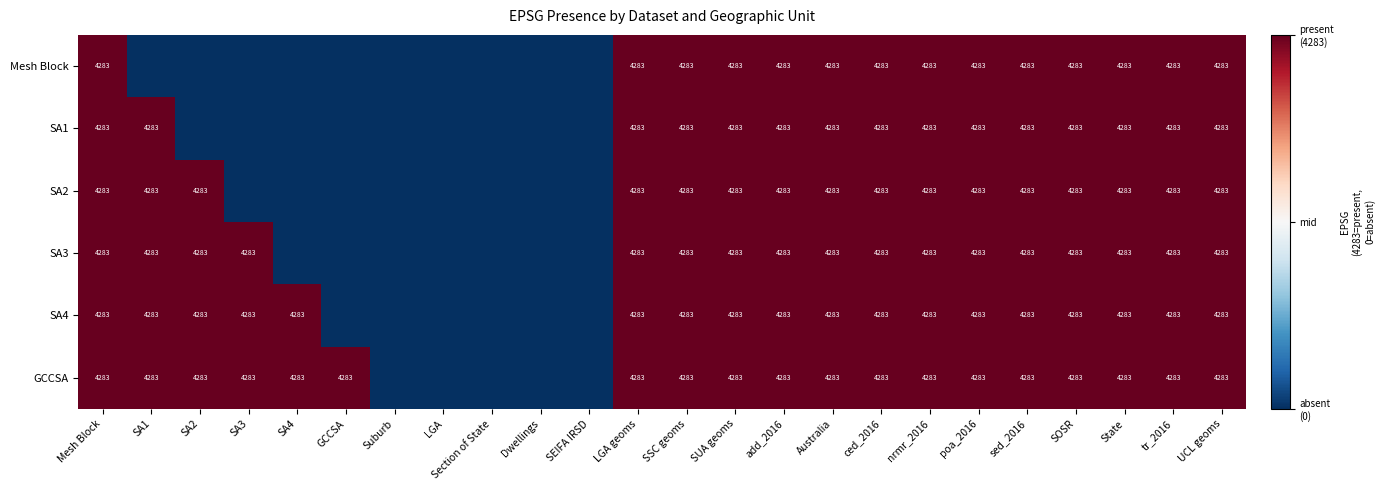

The SA1 series shows 1 at sed_2016. True or false?

False